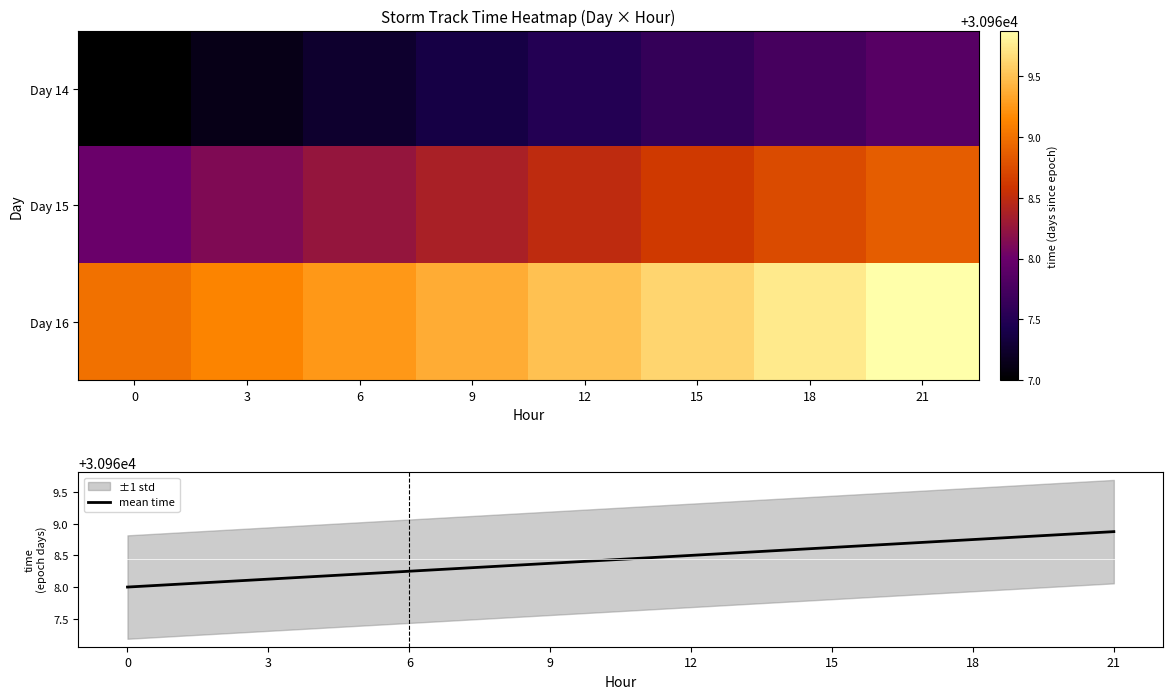

What is the difference between the mean time values at 15 and 18?

0.1